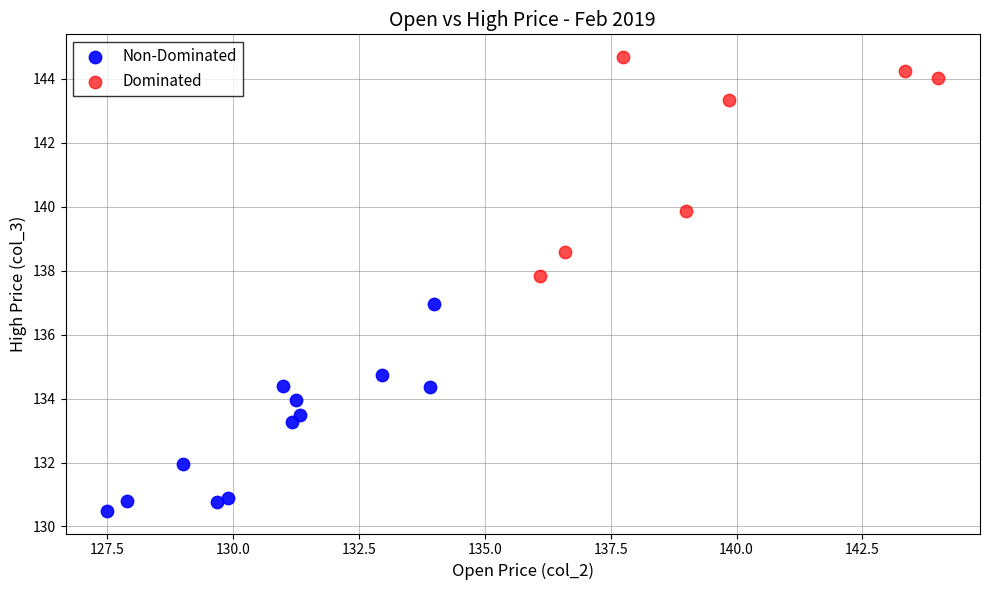

Which series contains the highest Y value?

Dominated